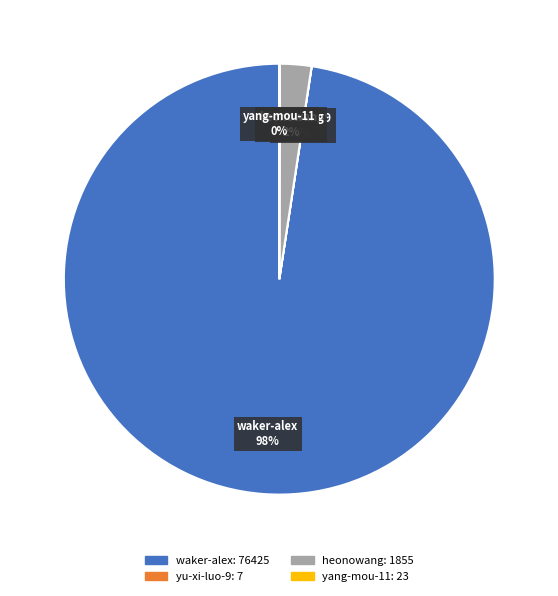

Which category has the biggest portion of the pie?

waker-alex